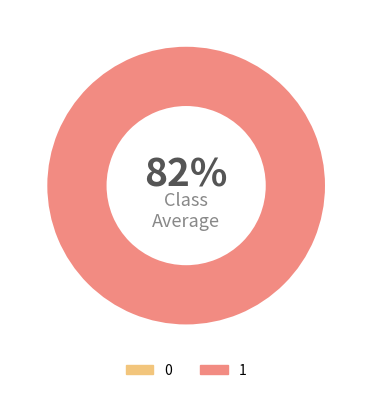

Do 0 and 1 together represent more than half of the pie?

Yes